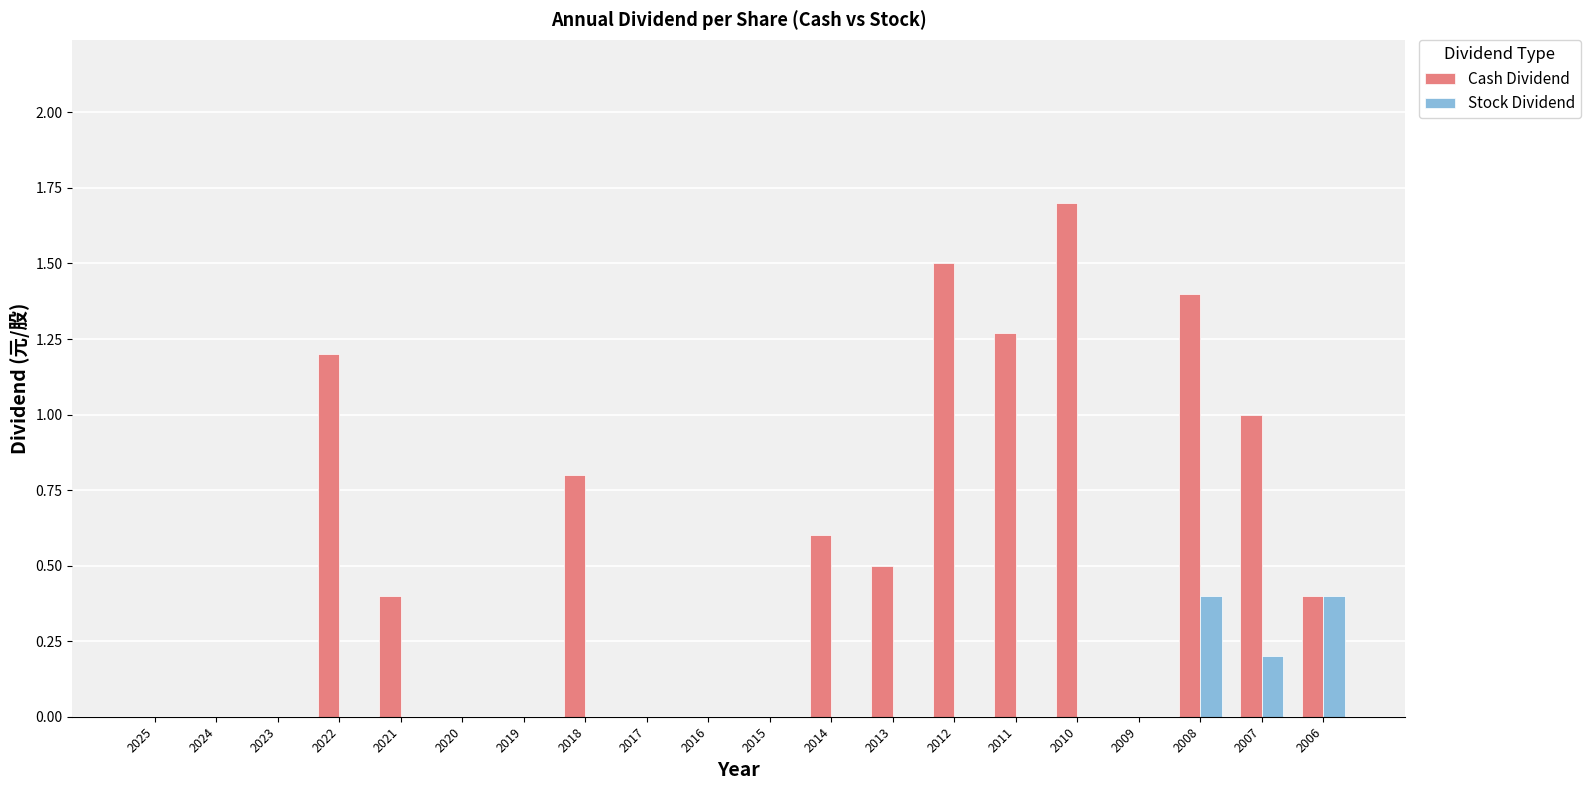

Is it true that Stock Dividend equals 0.7 at 2006?

False